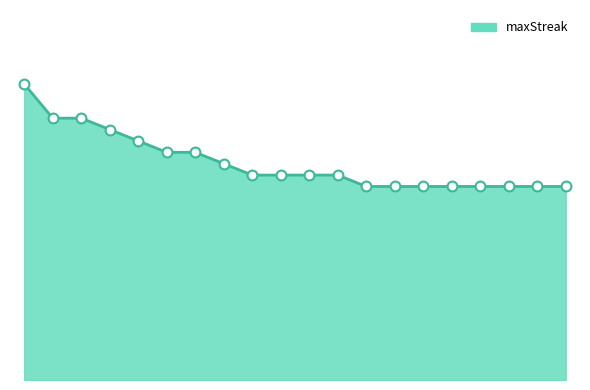

Does the chart have visible grid lines?

No